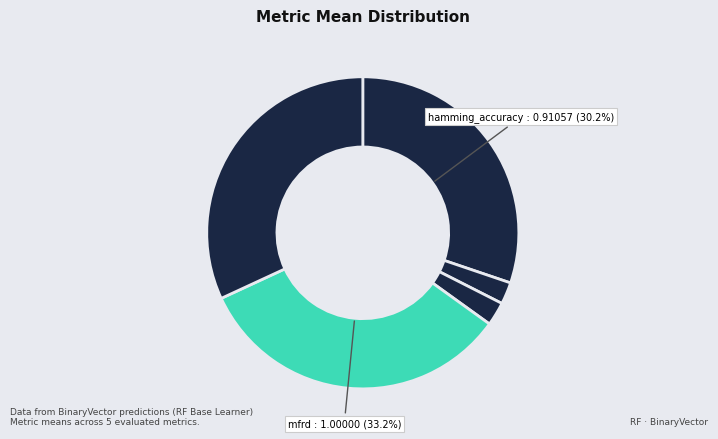

Which category has the biggest portion of the pie?

mfrd